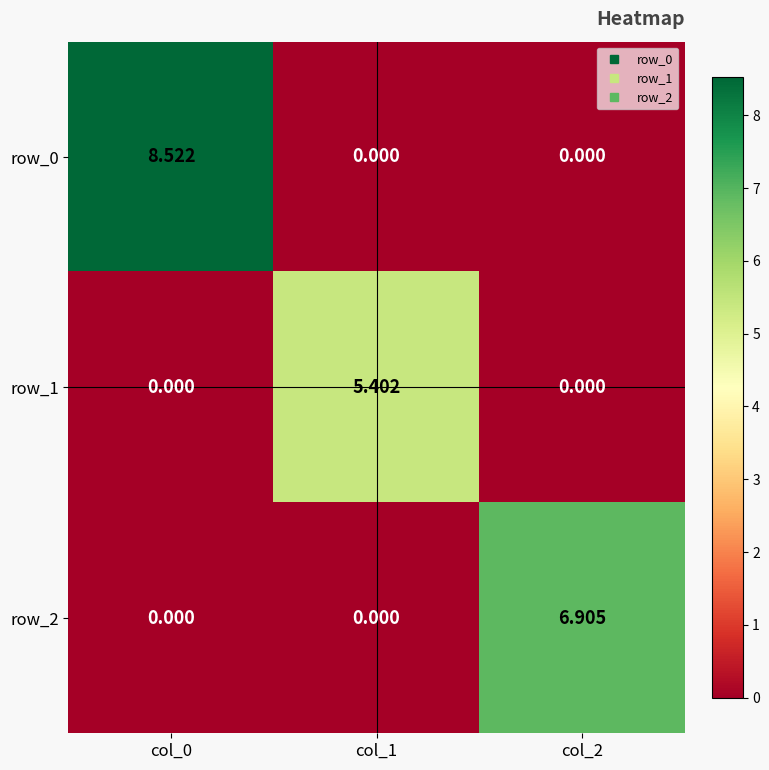

What is the spread (max minus min) of values at col_0?

8.5